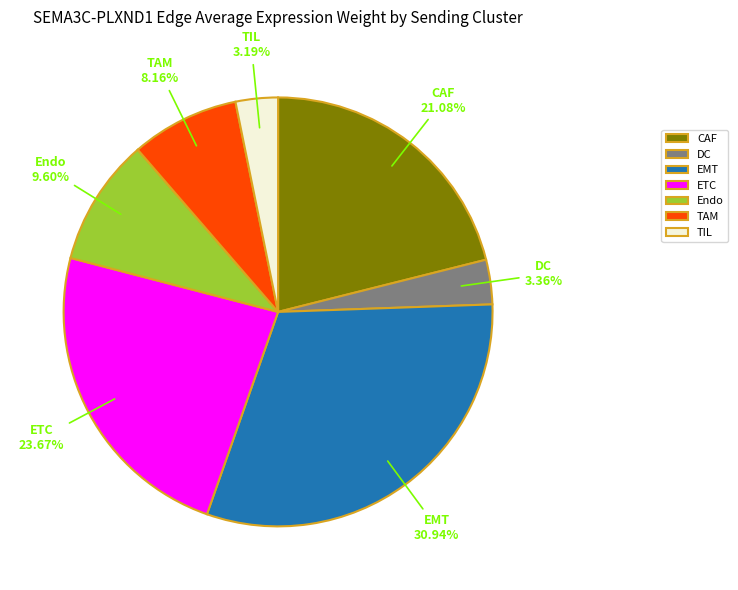

Is there a majority slice in this chart?

No